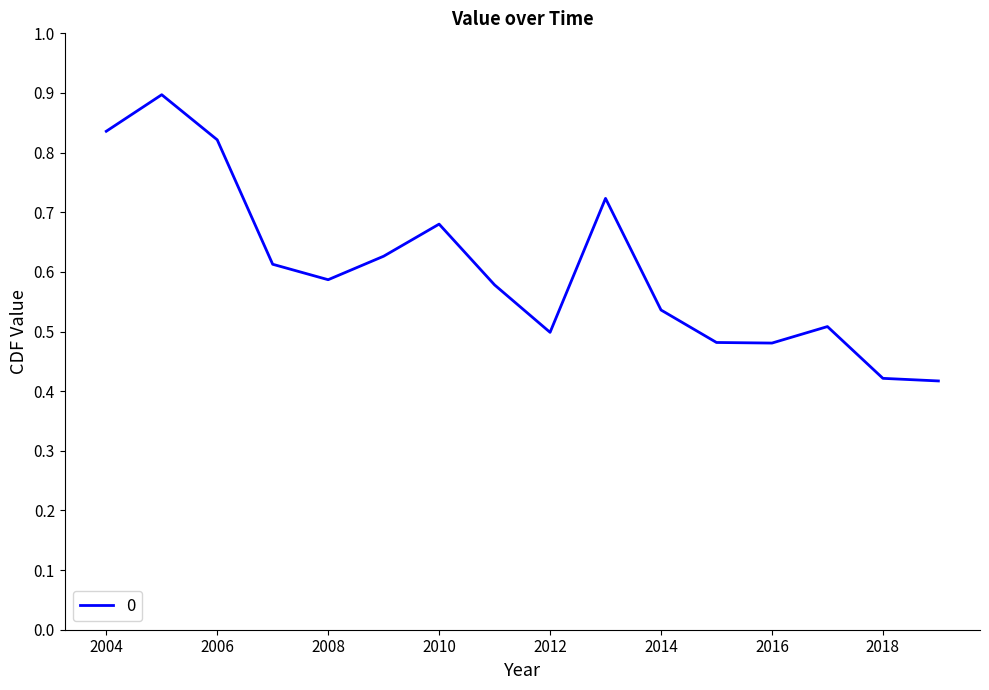

What is the maximum value shown in the chart?

0.9